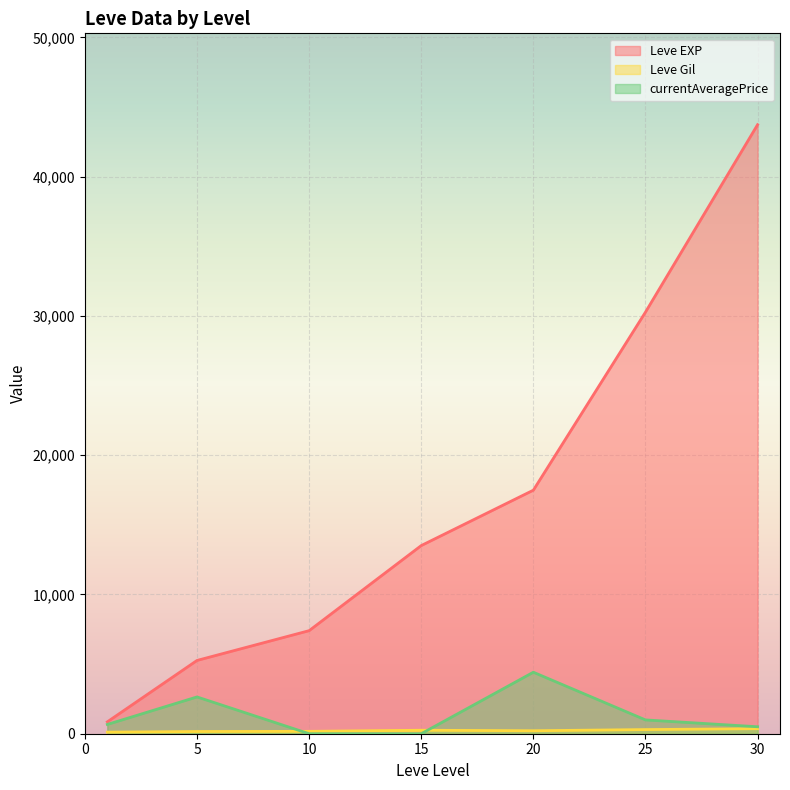

Which series has the widest spread of values?

Leve EXP